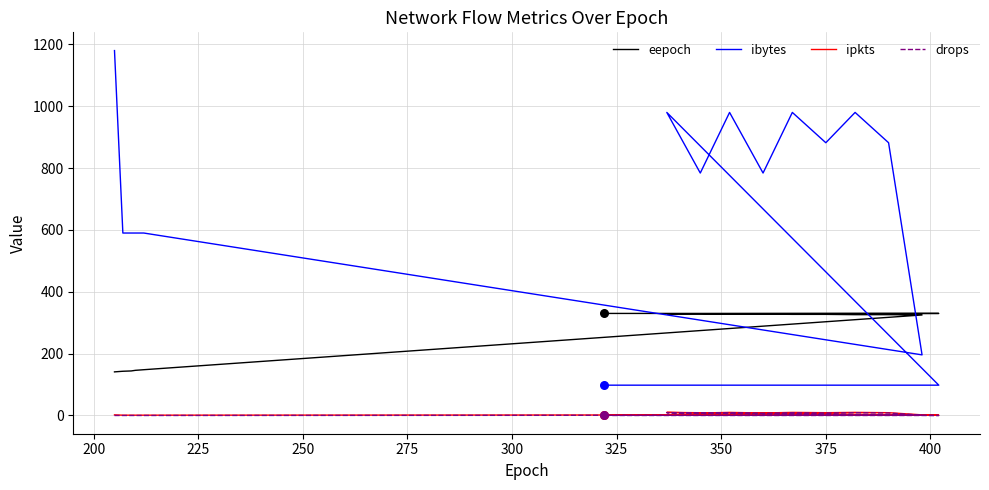

Which series has the widest spread of Y values?

ibytes